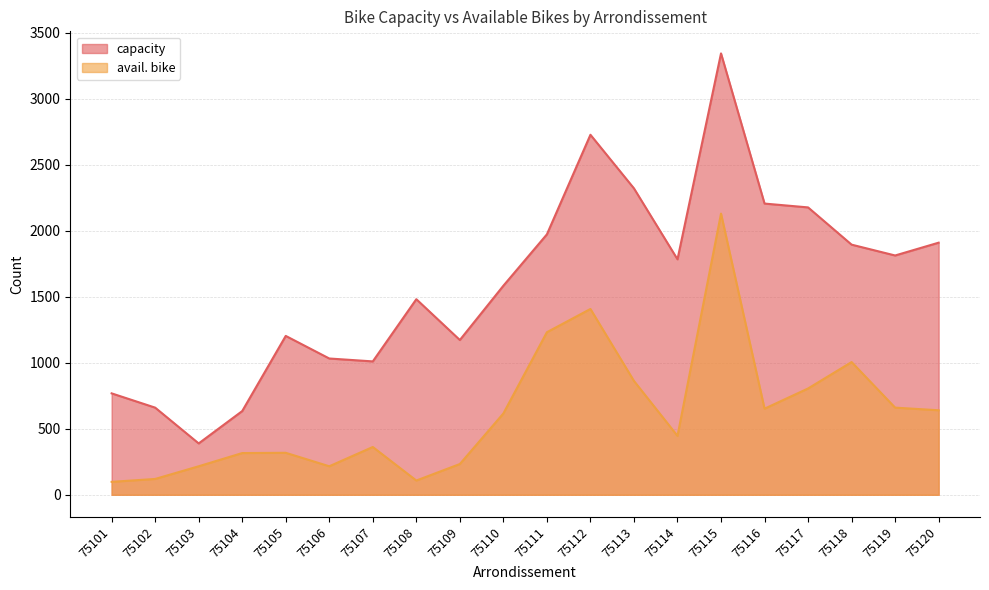

True or false: avail. bike and capacity intersect in this chart.

False